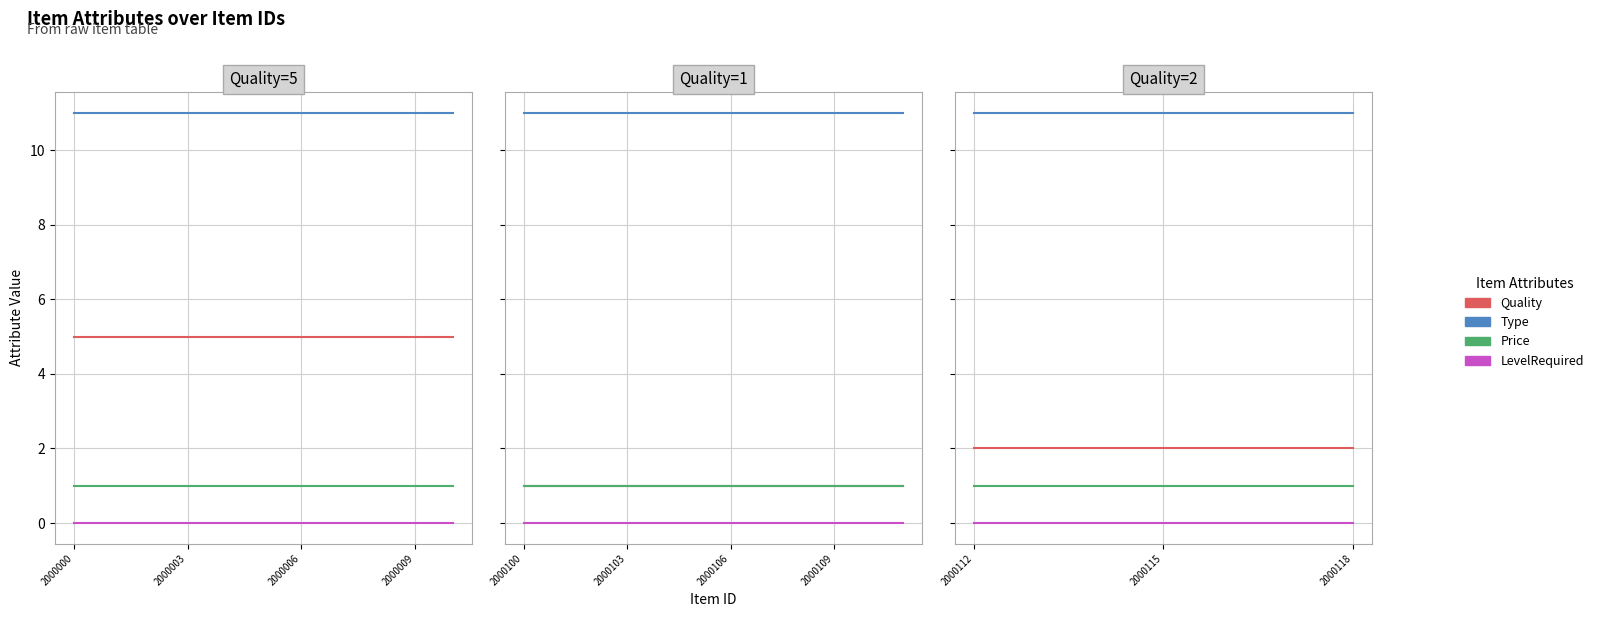

At which label does LevelRequired reach its peak?

2000112